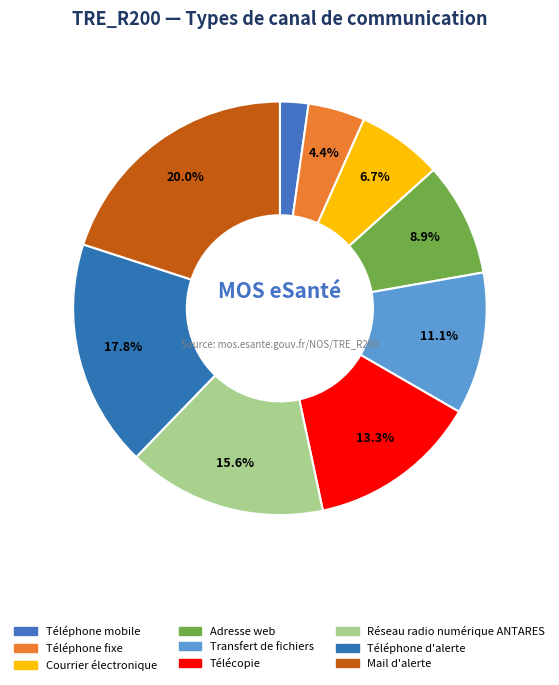

What percentage do Courrier électronique and Adresse web together represent?

15.6%